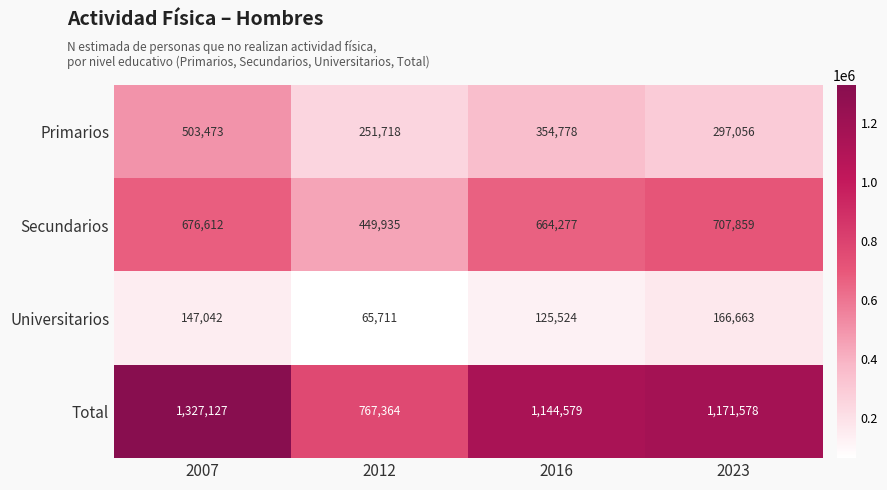

True or false: Secundarios has a value of 263522 at 2012.

False